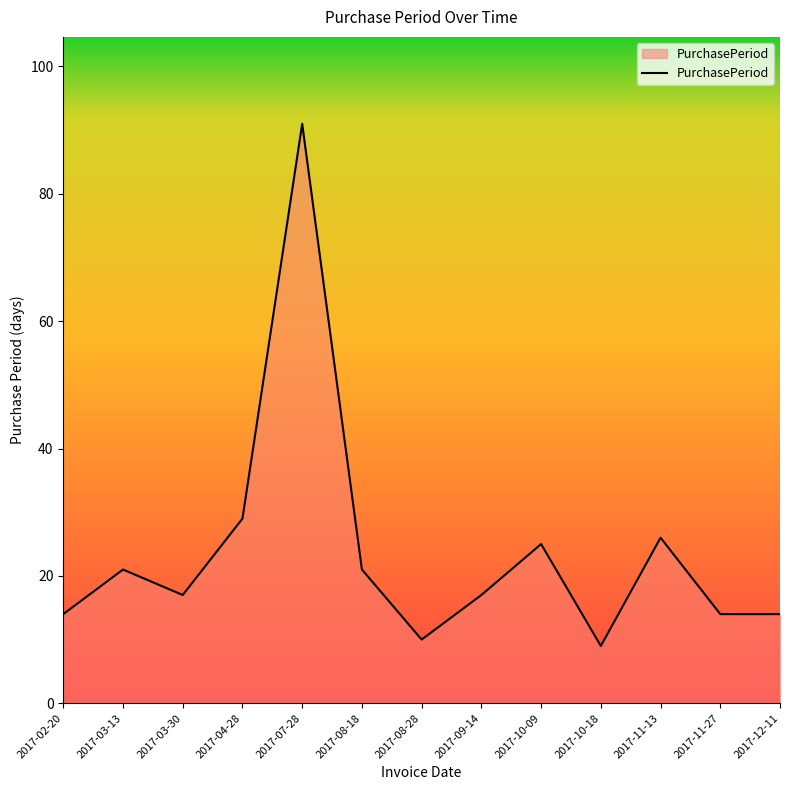

What is the difference between the maximum and minimum values?

82